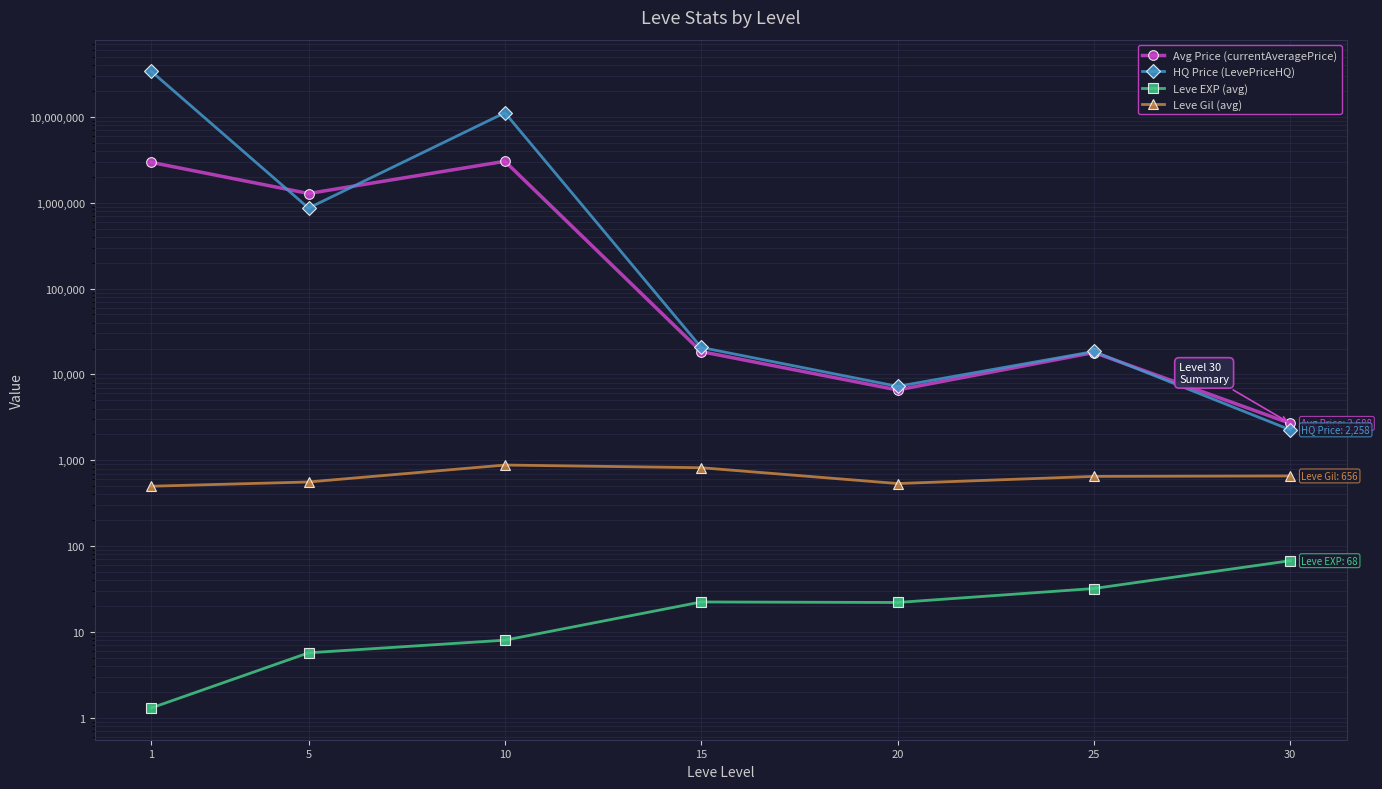

True or false: HQ Price (LevePriceHQ) and Leve EXP (avg) intersect in this chart.

False